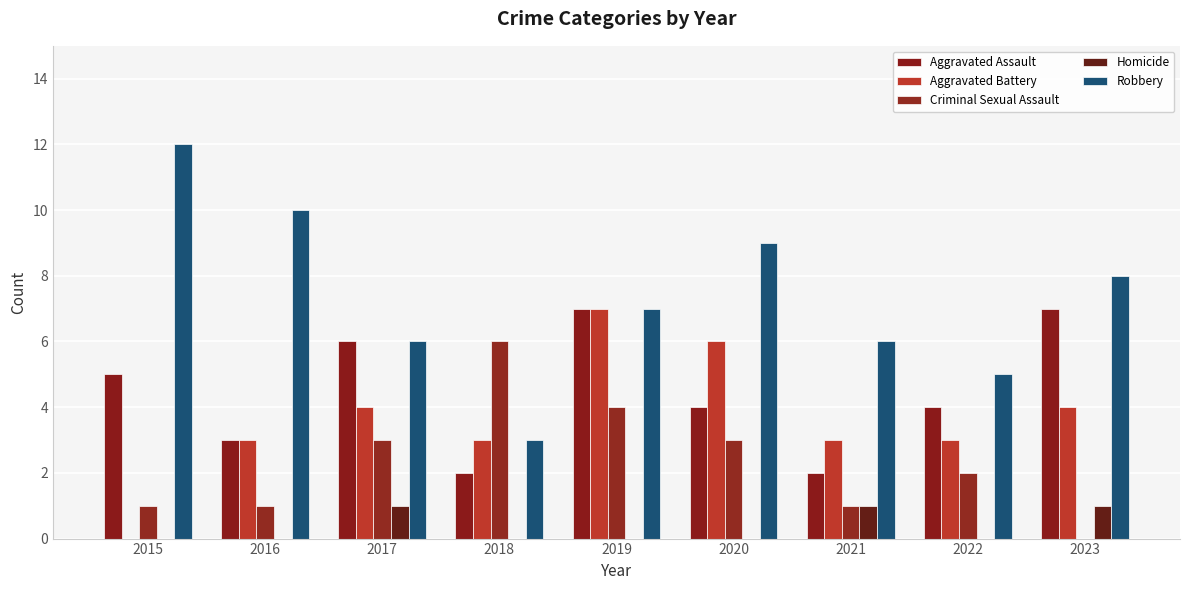

How many groups of bars are there?

9